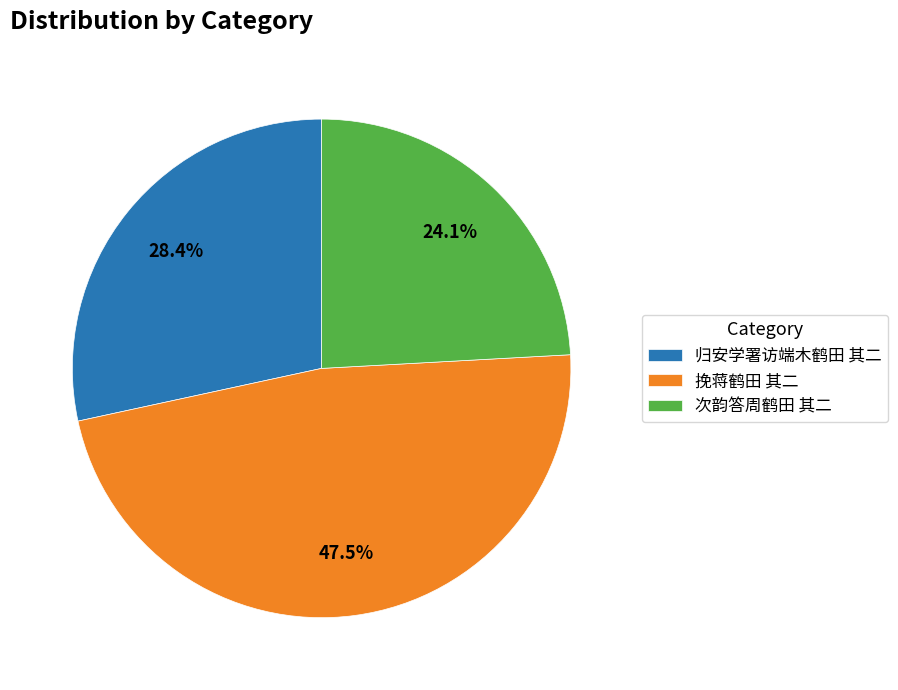

Is it true that 挽蒋鹤田 其二 is 53% of the pie?

False